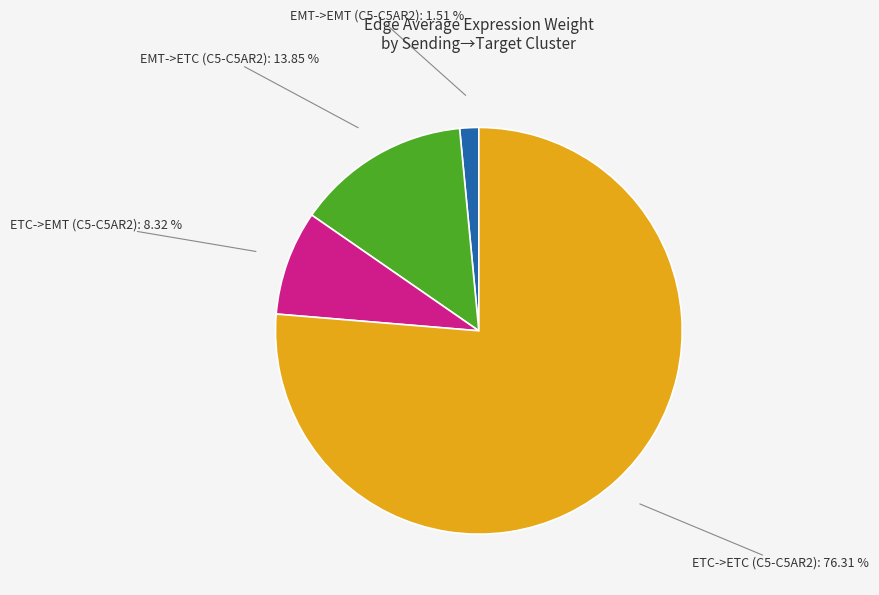

Is there any slice that represents more than half of the pie?

Yes